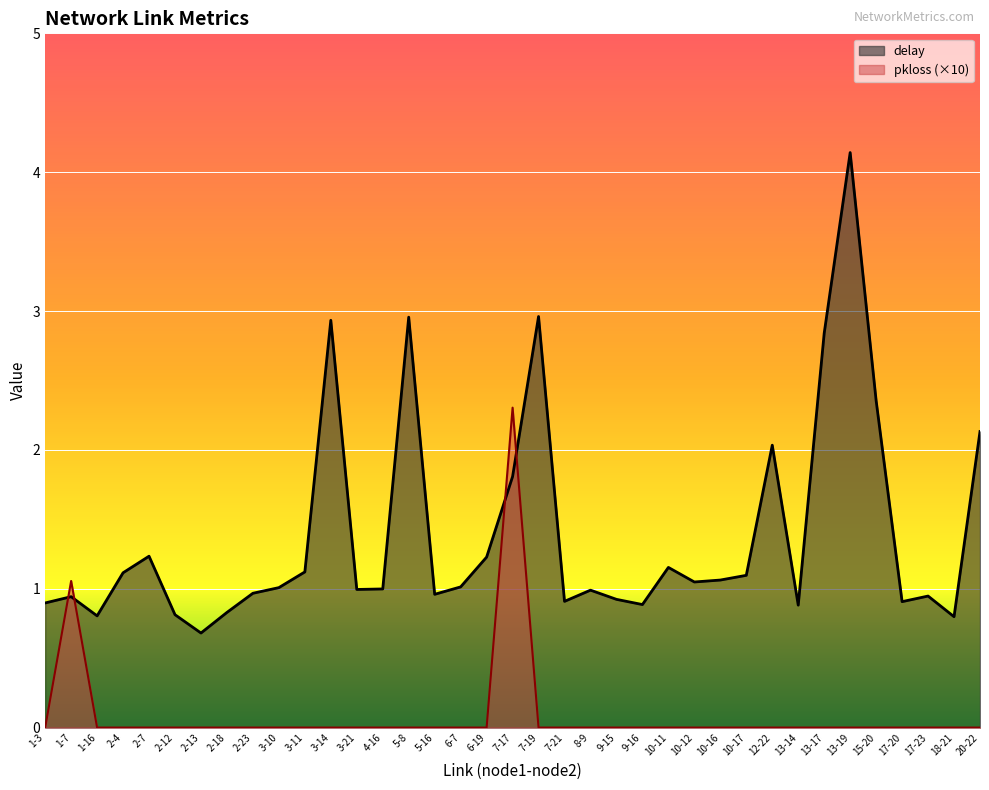

Is the value of delay at 10-17 greater than the value of pkloss at 5-16?

Yes